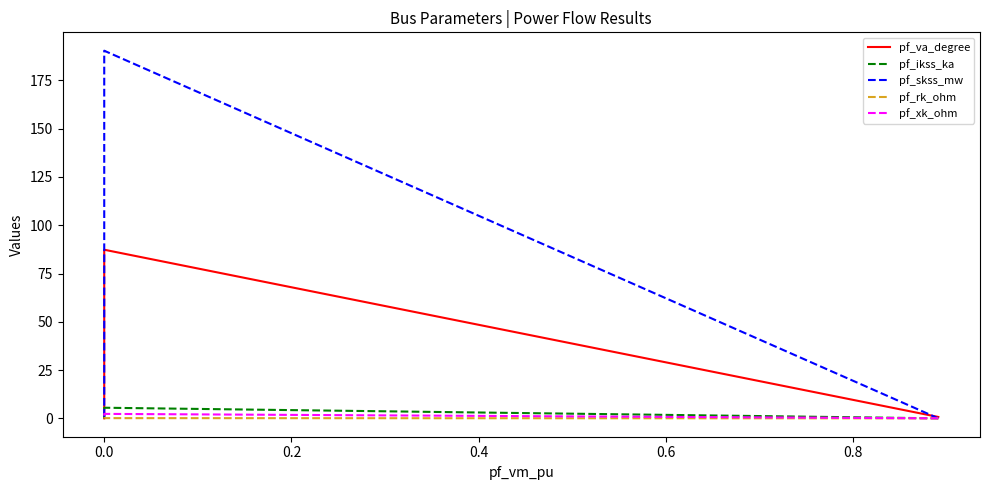

Reading right to left, what are all the values shown in this chart?

pf_va_degree: 0.0	0.0	0.0	87.3	0.7
pf_ikss_ka: 0.0	0.0	0.0	5.5	0.0
pf_skss_mw: 0.0	0.0	0.0	190.4	0.0
pf_rk_ohm: 0.0	0.0	0.0	0.1	0.0
pf_xk_ohm: 0.0	0.0	0.0	2.3	0.0